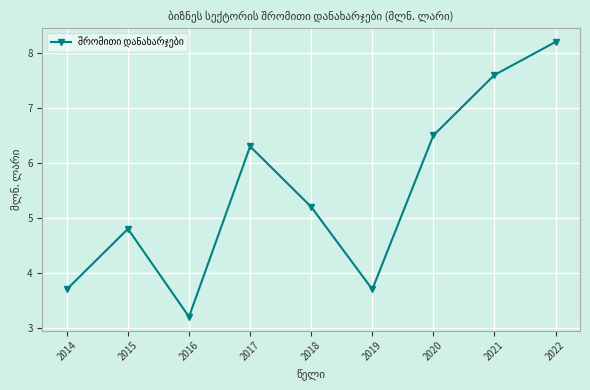

Approximately how many times larger is the value at 2014 compared to 2019?

1.0